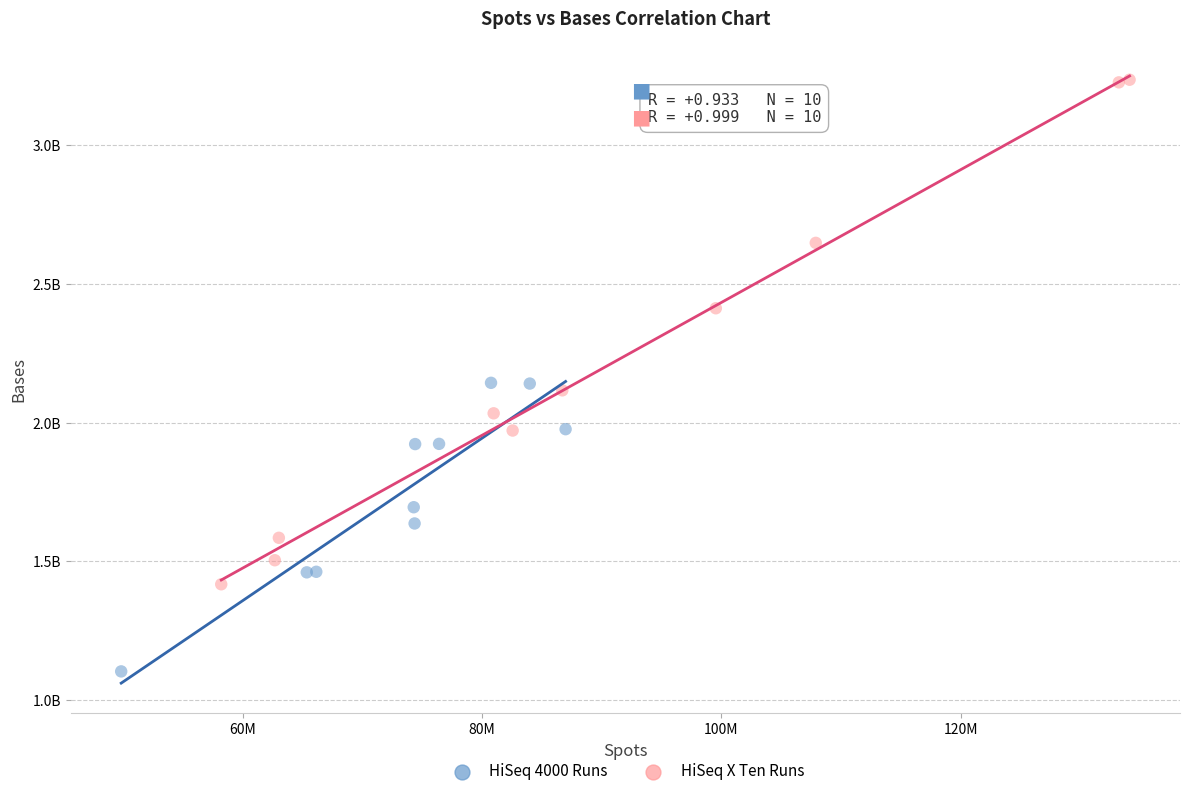

Which series reaches the minimum Y coordinate?

HiSeq 4000 Runs